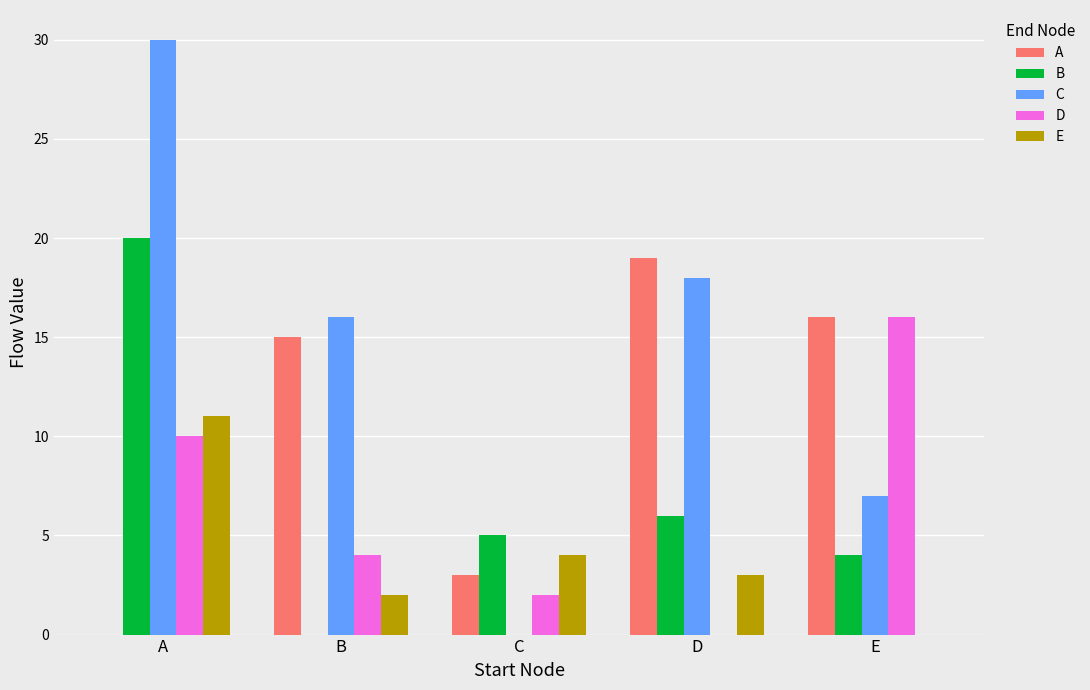

What is the spread (max minus min) of values at A?

30